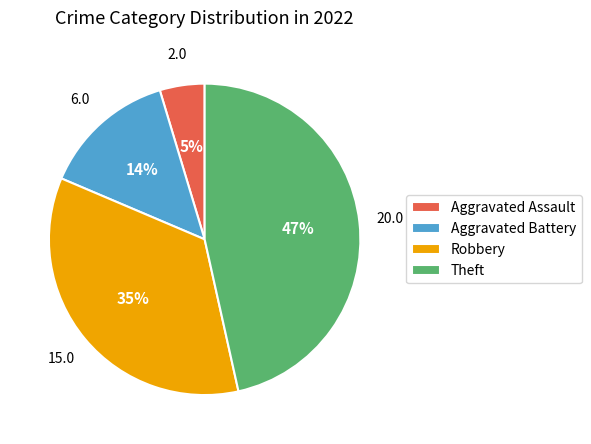

Does Robbery account for over 50% of the chart?

No